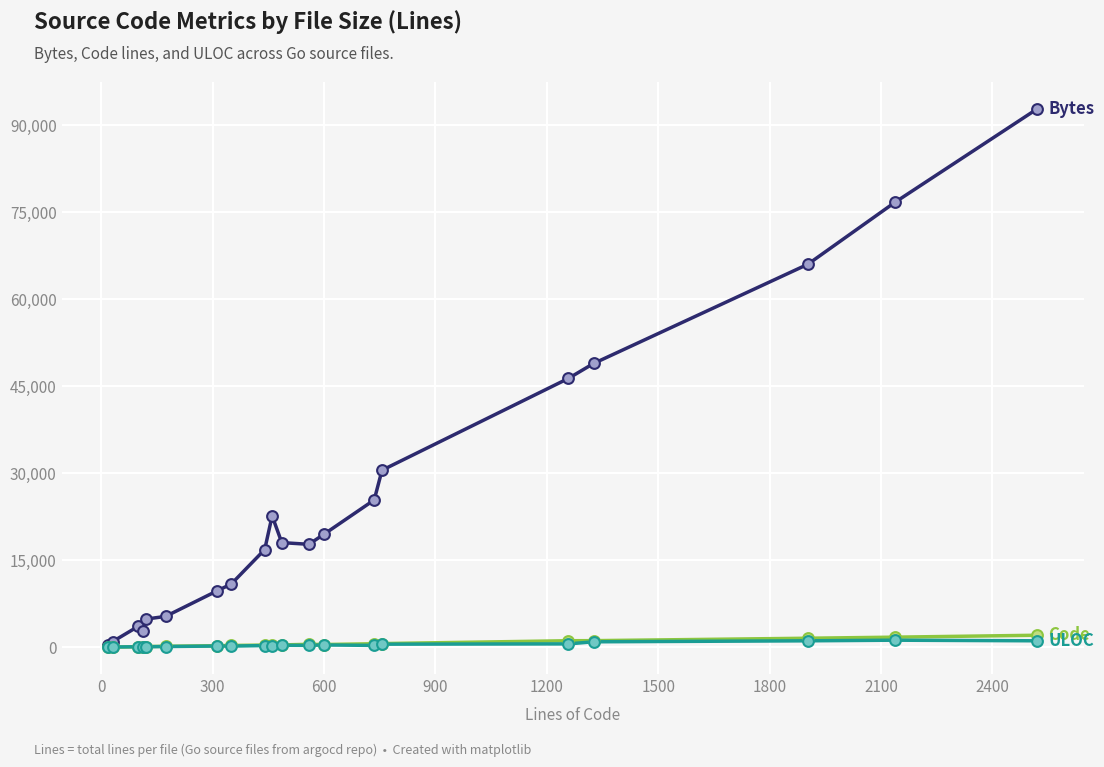

What is the greatest value displayed?

92847